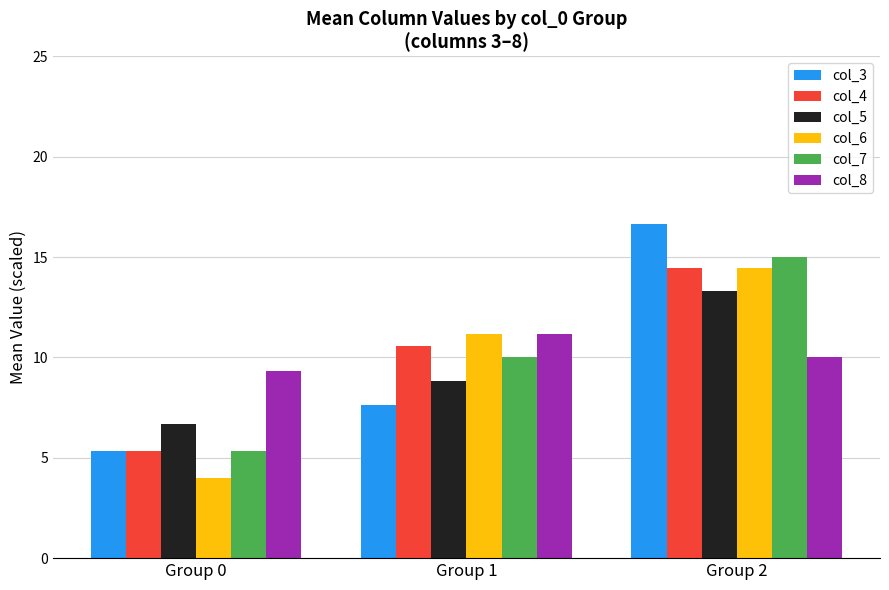

List the labels in order of col_7 value, largest first.

Group 2, Group 1, Group 0